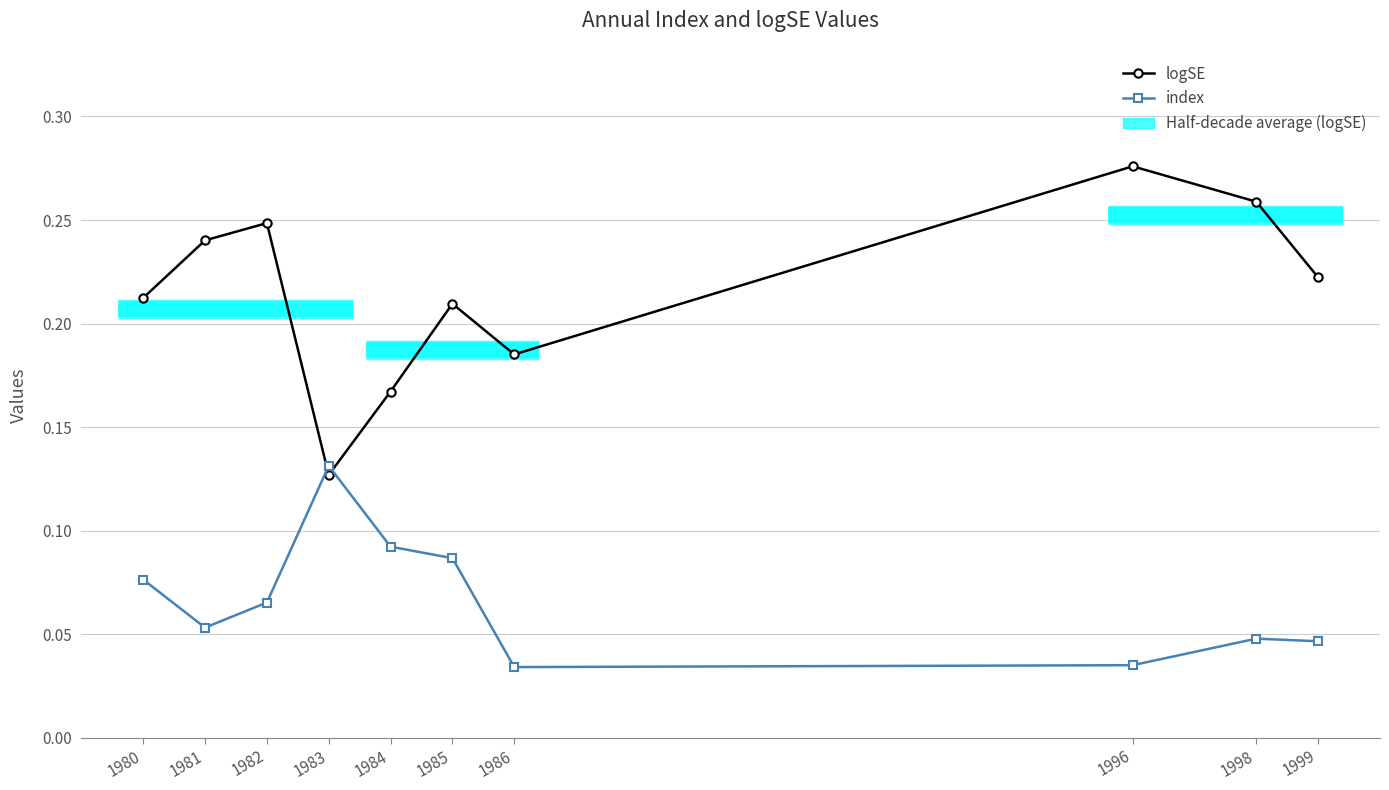

At which label is logSE closest to 0?

1983